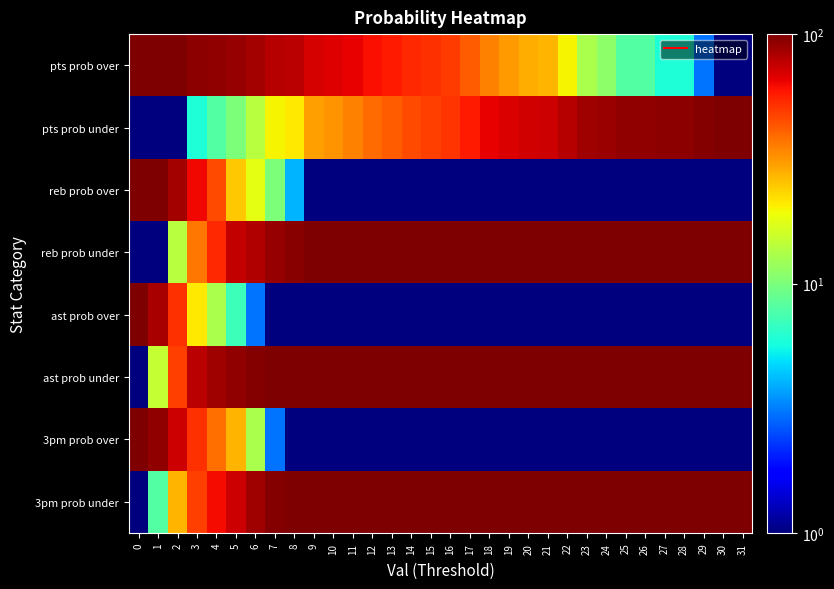

Reading left to right, what are all the values shown in this chart?

pts prob over: 0=100.0	1=99.0	2=99.0	3=94.0	4=92.0	5=90.0	6=86.0	7=80.0	8=79.0	9=70.0	10=68.0	11=65.0	12=61.0	13=58.0	14=54.0	15=52.0	16=49.0	17=42.0	18=35.0	19=31.0	20=28.0	21=27.0	22=20.0	23=13.0	24=11.0	25=8.0	26=8.0	27=6.0	28=6.0	29=3.0	30=1.0	31=1.0
pts prob under: 0=0.5	1=1.0	2=1.0	3=6.0	4=8.0	5=10.0	6=14.0	7=20.0	8=21.0	9=30.0	10=32.0	11=35.0	12=39.0	13=42.0	14=46.0	15=48.0	16=51.0	17=58.0	18=65.0	19=69.0	20=72.0	21=73.0	22=80.0	23=87.0	24=89.0	25=92.0	26=92.0	27=94.0	28=94.0	29=97.0	30=99.0	31=99.0
reb prob over: 0=100.0	1=99.0	2=86.0	3=63.0	4=46.0	5=25.0	6=18.0	7=10.0	8=4.0	9=1.0	10=0.5	11=0.5	12=0.5	13=0.5	14=0.5	15=0.5	16=0.5	17=0.5	18=0.5	19=0.5	20=0.5	21=0.5	22=0.5	23=0.5	24=0.5	25=0.5	26=0.5	27=0.5	28=0.5	29=0.5	30=0.5	31=0.5
reb prob under: 0=0.5	1=1.0	2=14.0	3=37.0	4=54.0	5=75.0	6=82.0	7=90.0	8=96.0	9=99.0	10=100.0	11=100.0	12=100.0	13=100.0	14=100.0	15=100.0	16=100.0	17=100.0	18=100.0	19=100.0	20=100.0	21=100.0	22=100.0	23=100.0	24=100.0	25=100.0	26=100.0	27=100.0	28=100.0	29=100.0	30=100.0	31=100.0
ast prob over: 0=100.0	1=85.0	2=52.0	3=21.0	4=13.0	5=7.0	6=3.0	7=1.0	8=0.5	9=0.5	10=0.5	11=0.5	12=0.5	13=0.5	14=0.5	15=0.5	16=0.5	17=0.5	18=0.5	19=0.5	20=0.5	21=0.5	22=0.5	23=0.5	24=0.5	25=0.5	26=0.5	27=0.5	28=0.5	29=0.5	30=0.5	31=0.5
ast prob under: 0=0.5	1=15.0	2=48.0	3=79.0	4=87.0	5=93.0	6=97.0	7=99.0	8=100.0	9=100.0	10=100.0	11=100.0	12=100.0	13=100.0	14=100.0	15=100.0	16=100.0	17=100.0	18=100.0	19=100.0	20=100.0	21=100.0	22=100.0	23=100.0	24=100.0	25=100.0	26=100.0	27=100.0	28=100.0	29=100.0	30=100.0	31=100.0
3pm prob over: 0=100.0	1=92.0	2=73.0	3=52.0	4=38.0	5=27.0	6=13.0	7=3.0	8=1.0	9=0.5	10=0.5	11=0.5	12=0.5	13=0.5	14=0.5	15=0.5	16=0.5	17=0.5	18=0.5	19=0.5	20=0.5	21=0.5	22=0.5	23=0.5	24=0.5	25=0.5	26=0.5	27=0.5	28=0.5	29=0.5	30=0.5	31=0.5
3pm prob under: 0=0.5	1=8.0	2=27.0	3=48.0	4=62.0	5=73.0	6=87.0	7=97.0	8=99.0	9=100.0	10=100.0	11=100.0	12=100.0	13=100.0	14=100.0	15=100.0	16=100.0	17=100.0	18=100.0	19=100.0	20=100.0	21=100.0	22=100.0	23=100.0	24=100.0	25=100.0	26=100.0	27=100.0	28=100.0	29=100.0	30=100.0	31=100.0